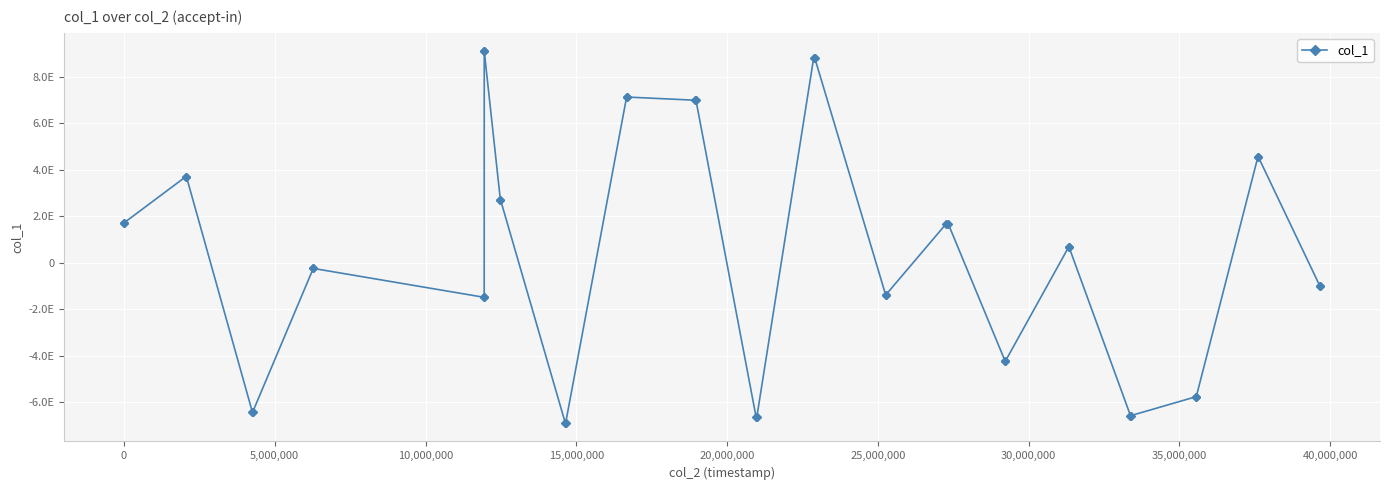

Reading left to right, list all the values displayed in this chart.

1724465675366177280	1724465675366177280	3703305073942807552	3703305073942807552	-6438291666346126336	-6438291666346126336	-250470053777496928	-250470053777496928	-1492503279358194688	-1492503279358194688	9089972772367121408	9089972772367121408	2711439221739587072	2711439221739587072	-6896668593145436160	-6896668593145436160	7126985203205080064	7126985203205080064	6989784976544940032	6989784976544940032	-6628339145008697344	-6628339145008697344	8826313751420133376	8826313751420133376	-1387956212059952128	-1387956212059952128	1642700030012442112	1642700030012442112	-4232540989667319296	-4232540989667319296	664809571050933888	664809571050933888	-6583645311148079104	-6583645311148079104	-5775797580143935488	-5775797580143935488	4559713606821432832	4559713606821432832	-1017268813471042048	-1017268813471042048